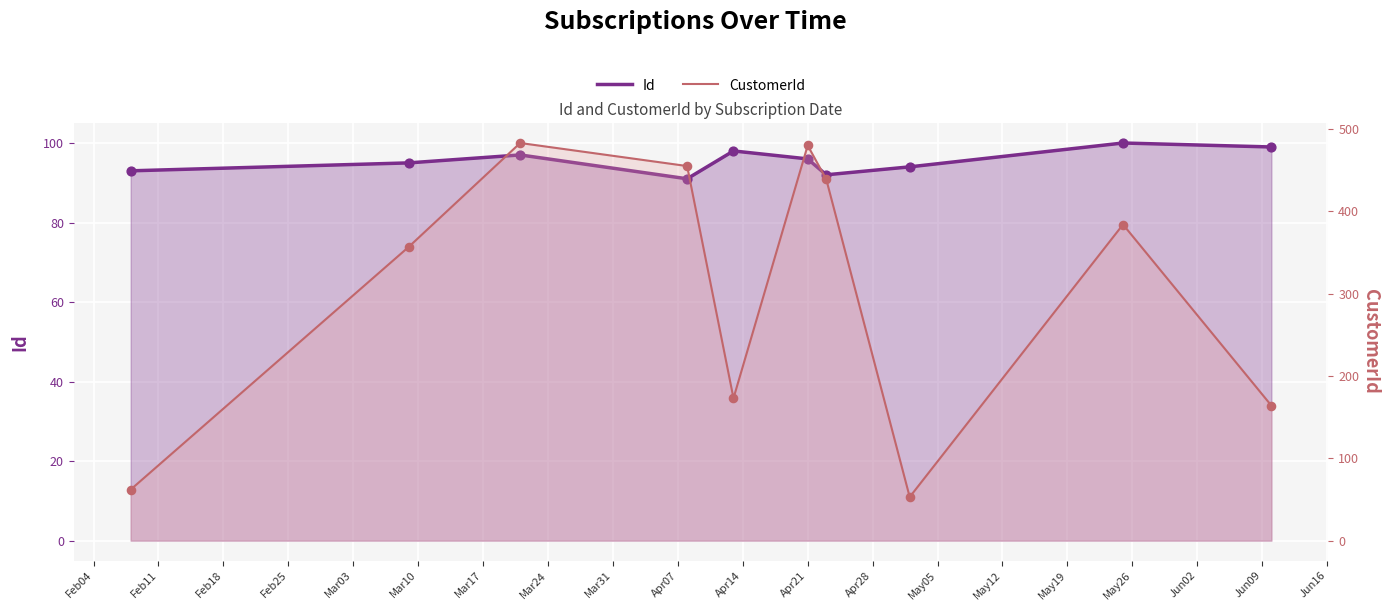

Which series reaches the minimum Y coordinate?

CustomerId